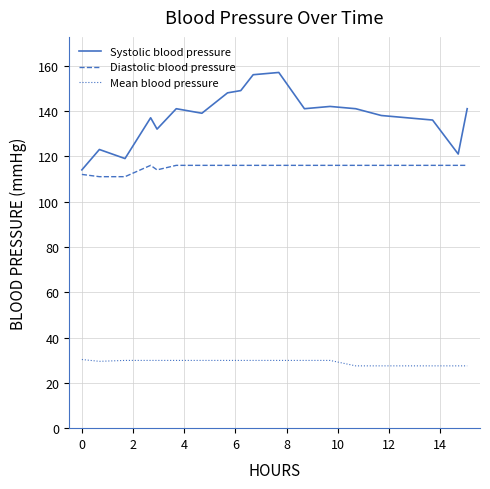

What is the average value of the Mean blood pressure series?

29.1